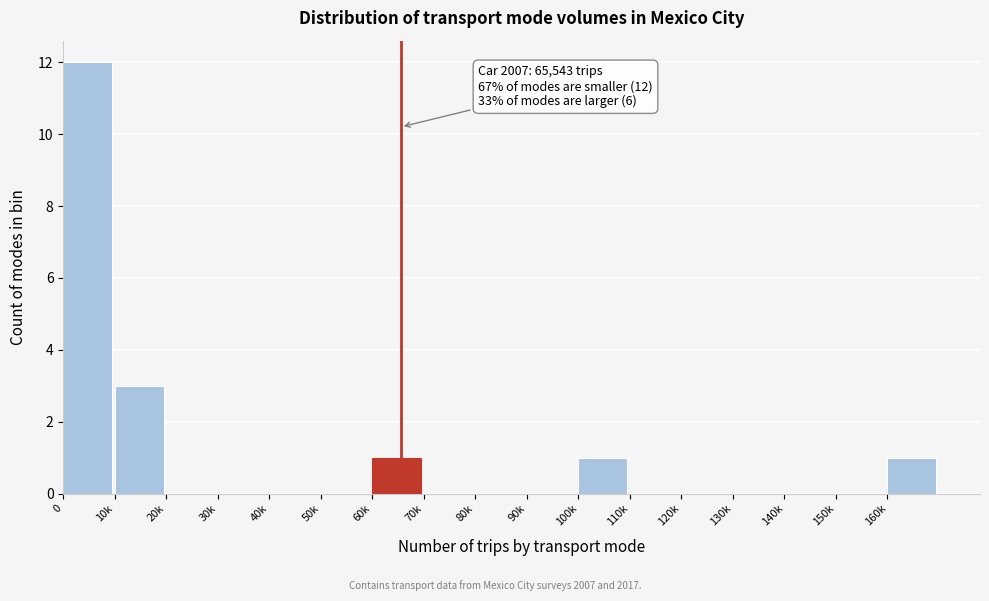

Reading left to right, transcribe all the data shown in this chart.

0=12	10k=3	20k=0	30k=0	40k=0	50k=0	60k=1	70k=0	80k=0	90k=0	100k=1	110k=0	120k=0	130k=0	140k=0	150k=0	160k=1